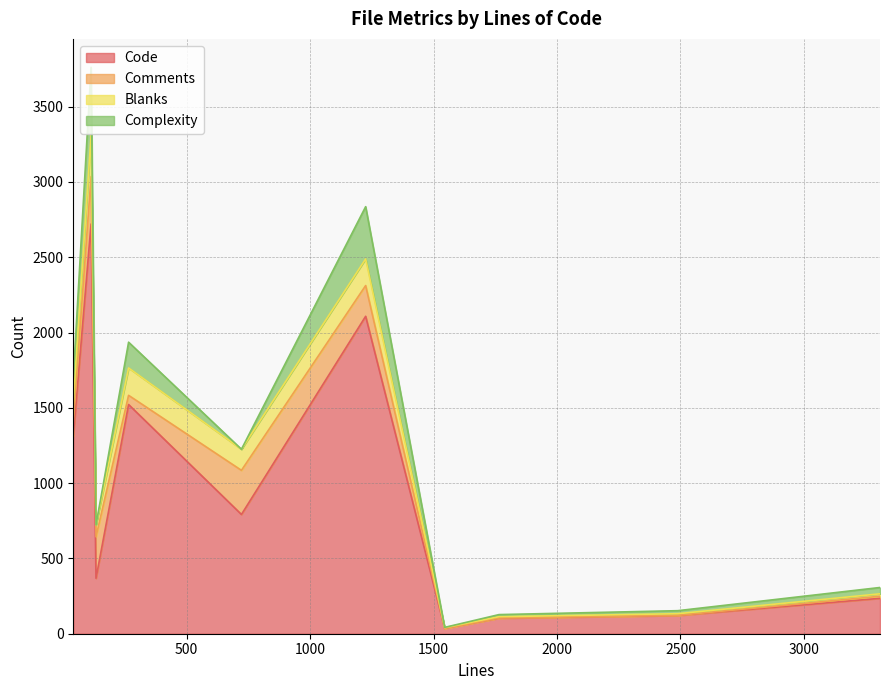

At how many categories does at least one series exceed 2011?

2